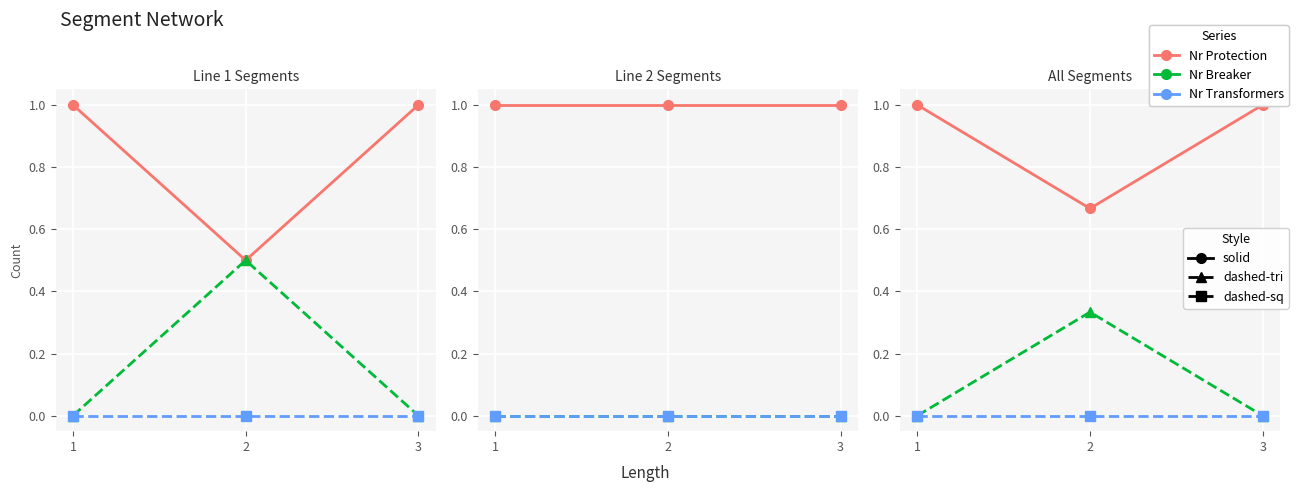

What is the value of the Nr Breaker point at the 2nd from the left?

0.3